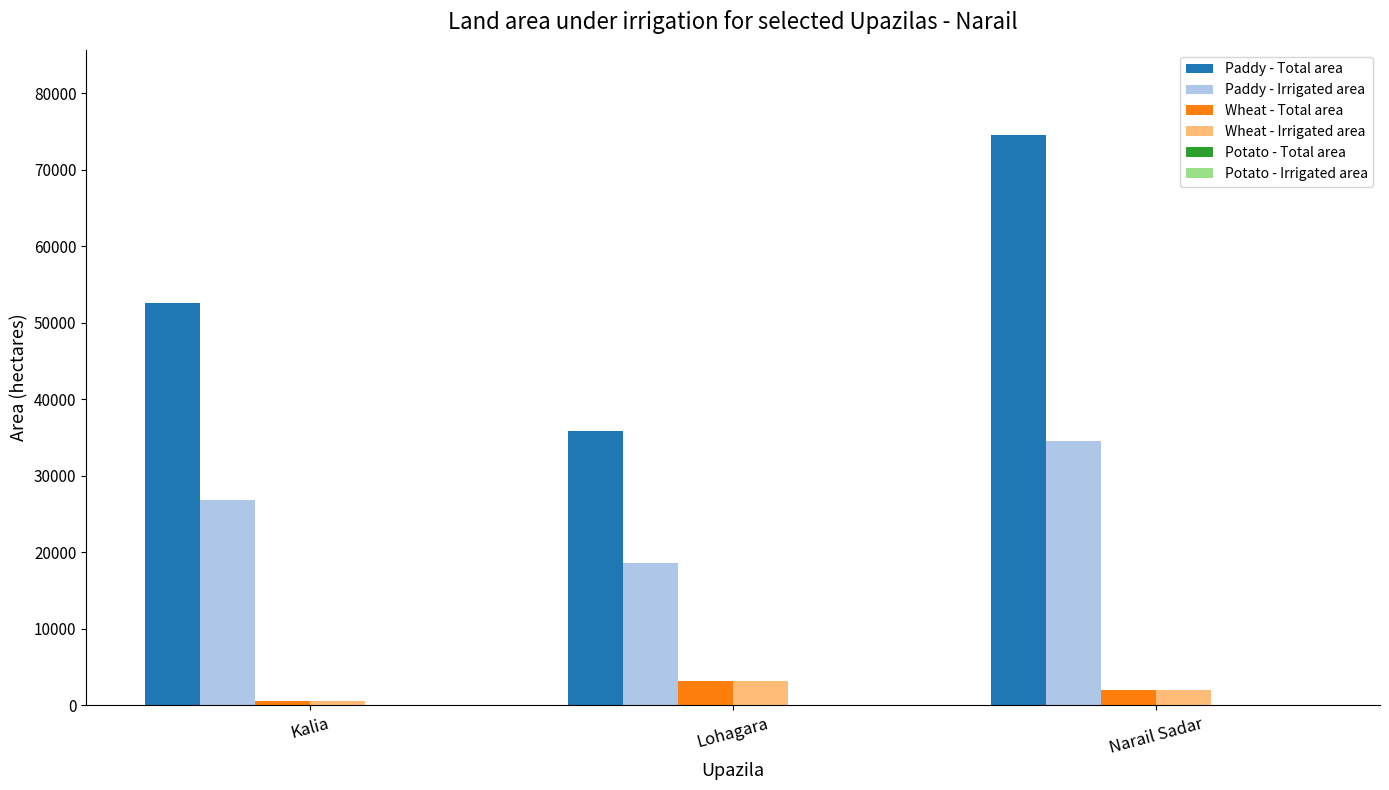

What is the difference between the Paddy - Total area values at Kalia and Narail Sadar?

21952